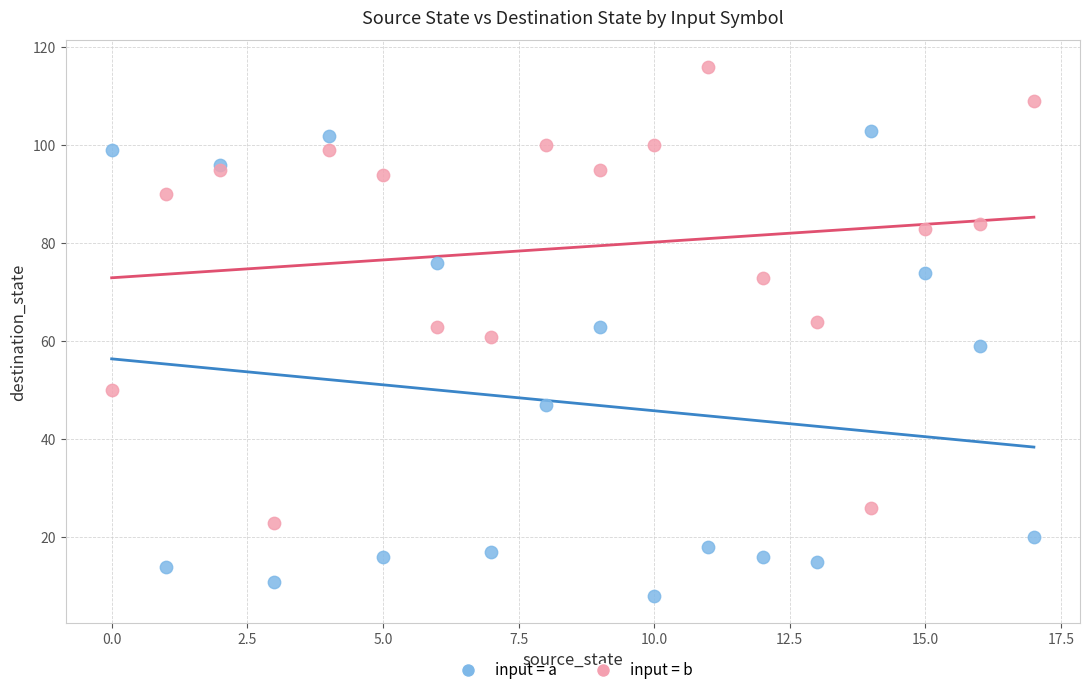

Which series contains the highest Y value?

input = b